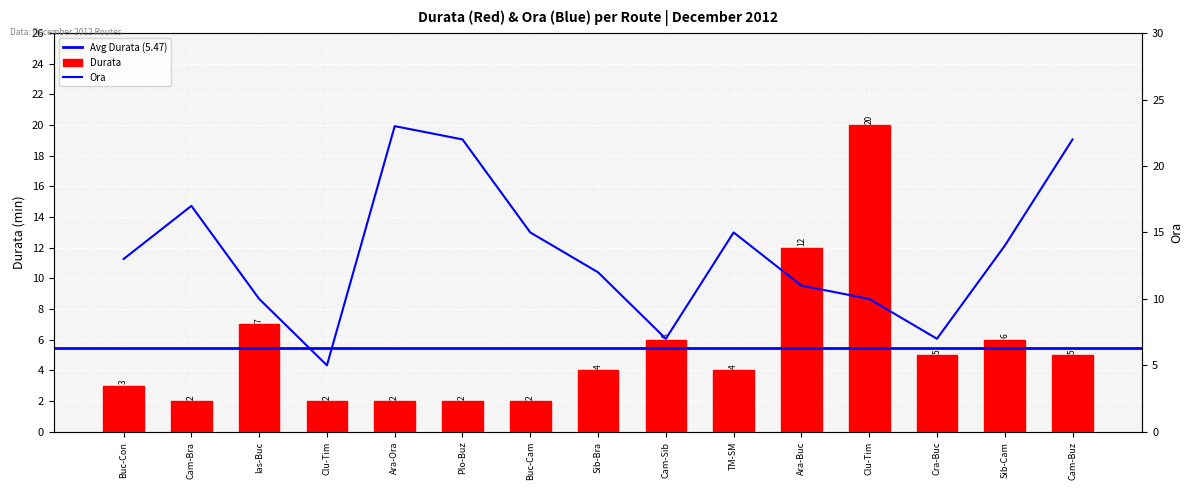

Does the chart contain stacked bars?

No